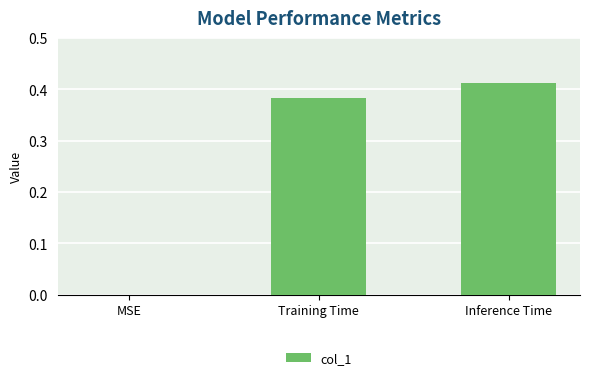

Which category has the highest value across all series?

Inference Time